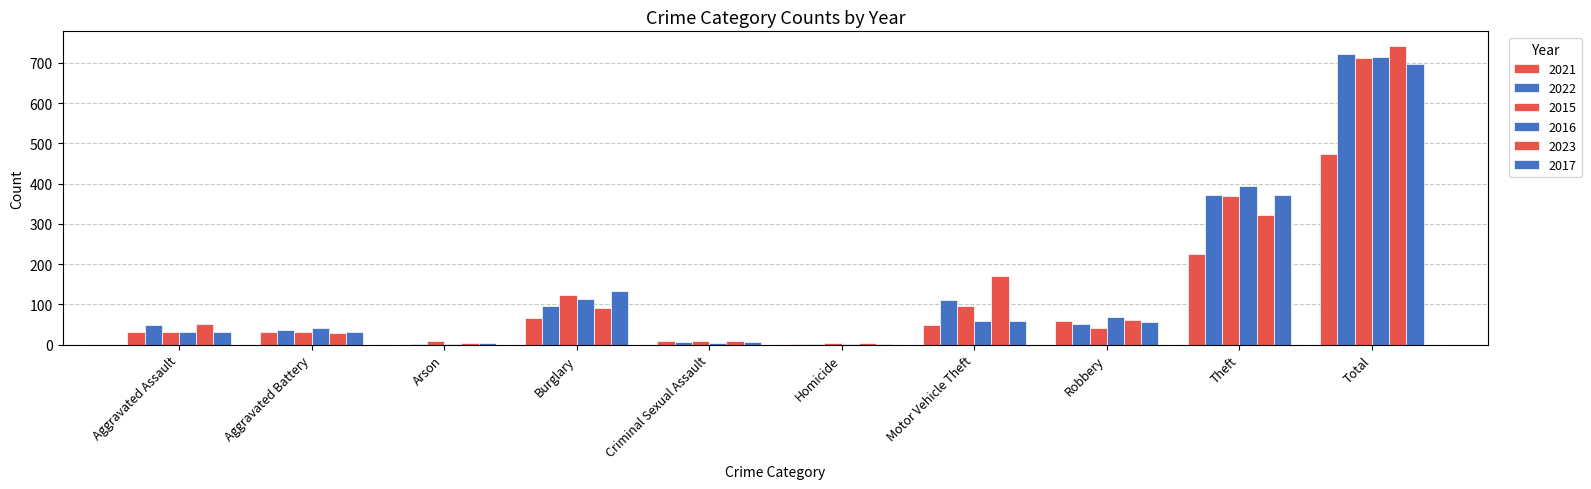

Where is 2016 nearest to the value 357?

Theft